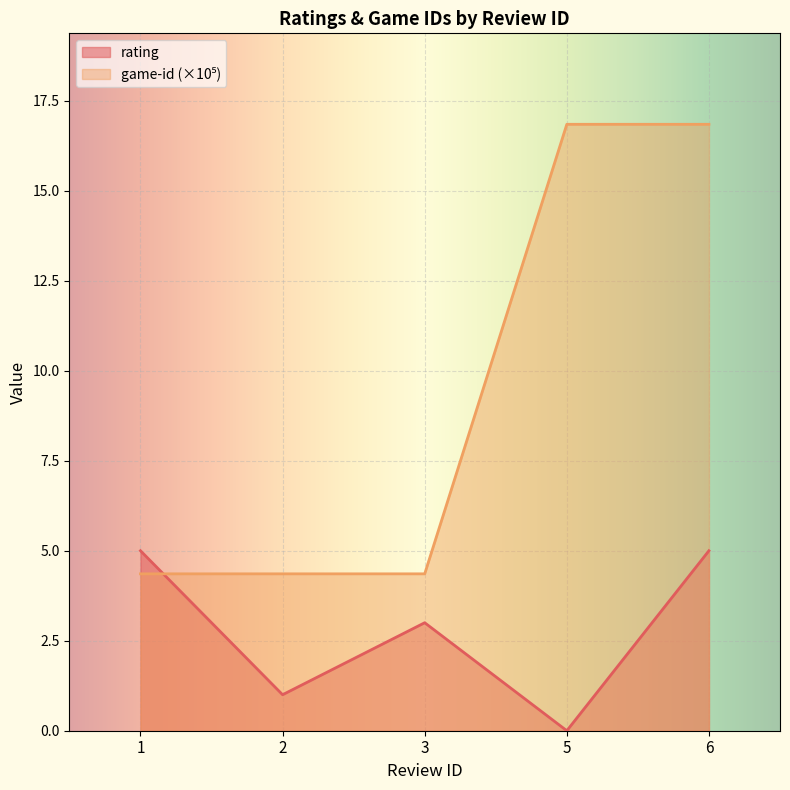

How many lines are shown in the chart?

2